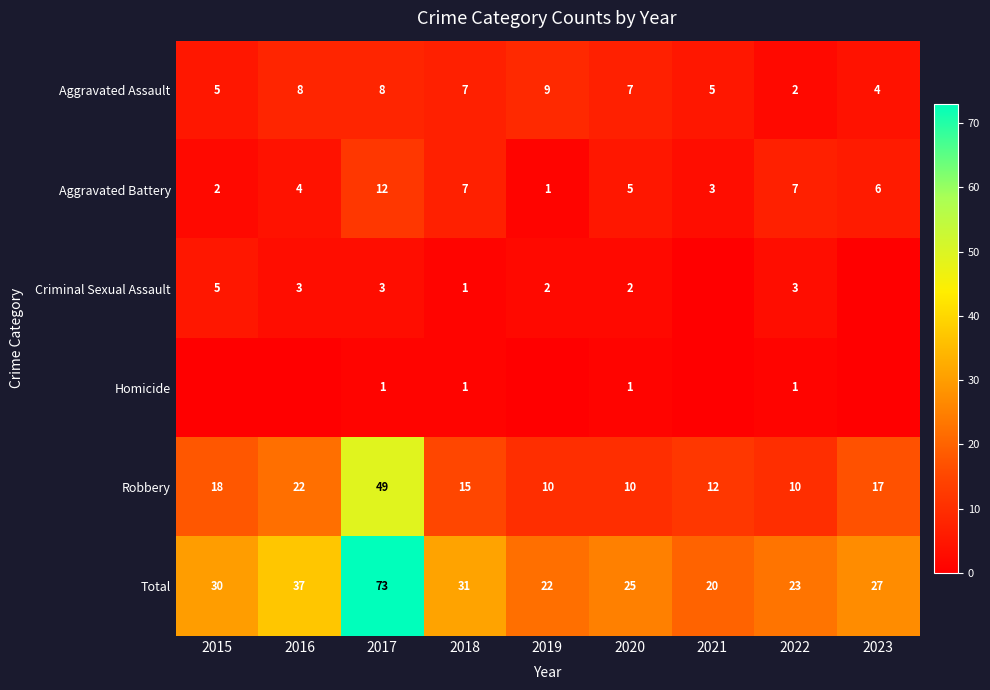

The value of Aggravated Battery at 2023 is 6. True or false?

True